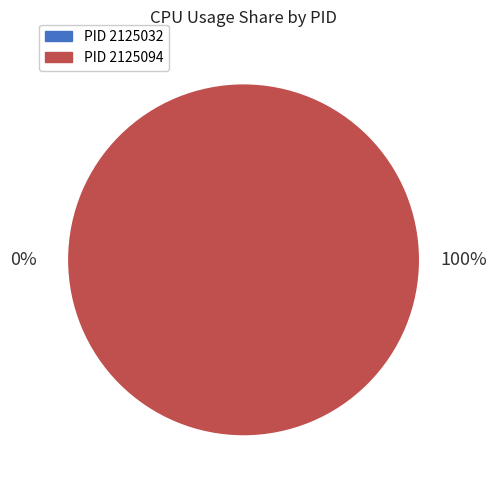

Which category has the smallest portion of the pie?

2125032